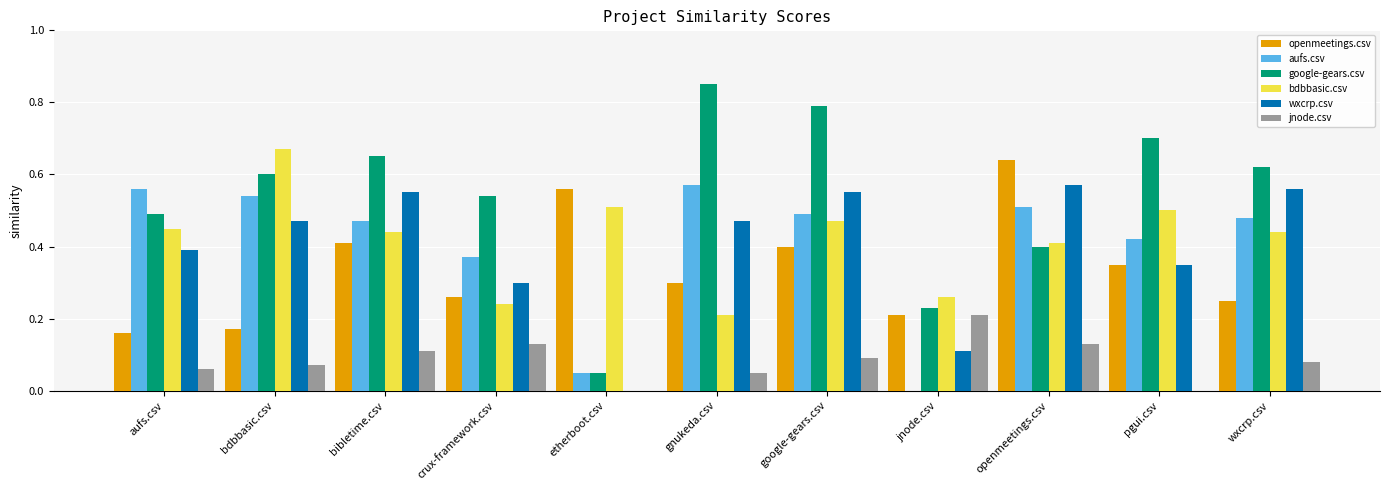

Is it true that openmeetings.csv equals 0.4 at gnukeda.csv?

False